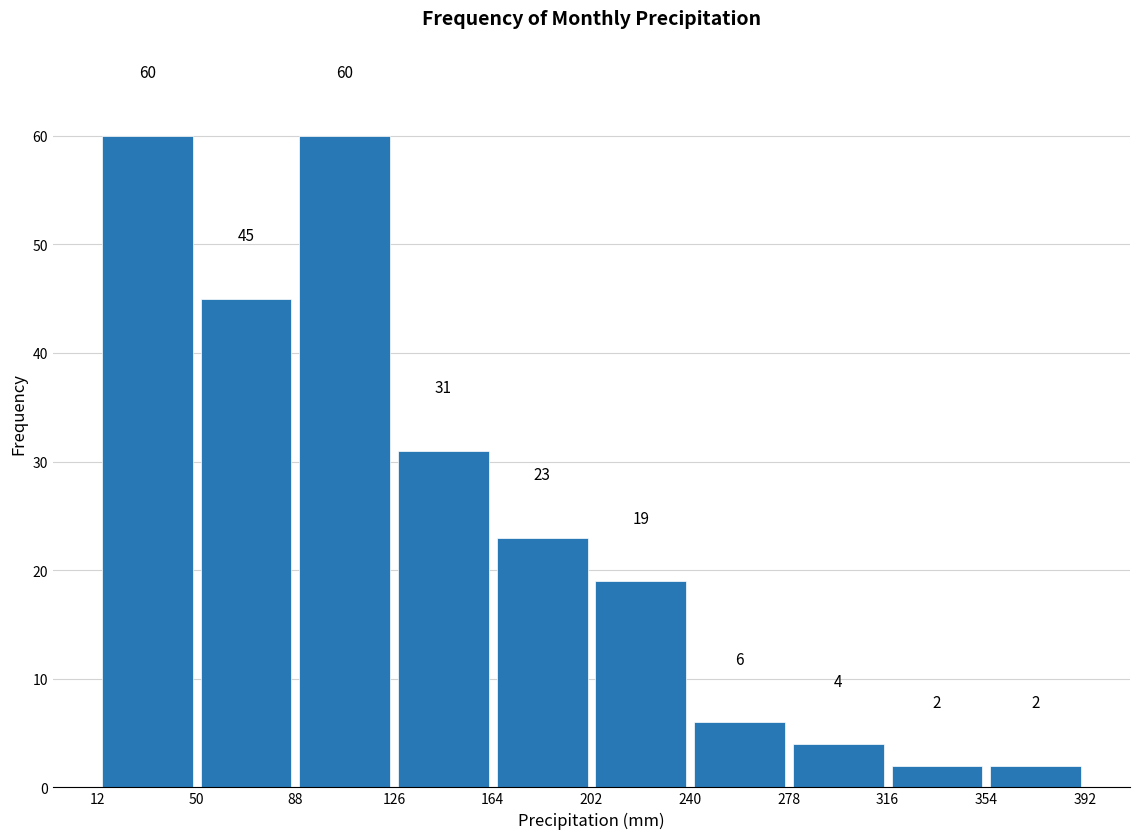

How tall is the bar that spans 12 to 50 on the x-axis?

60